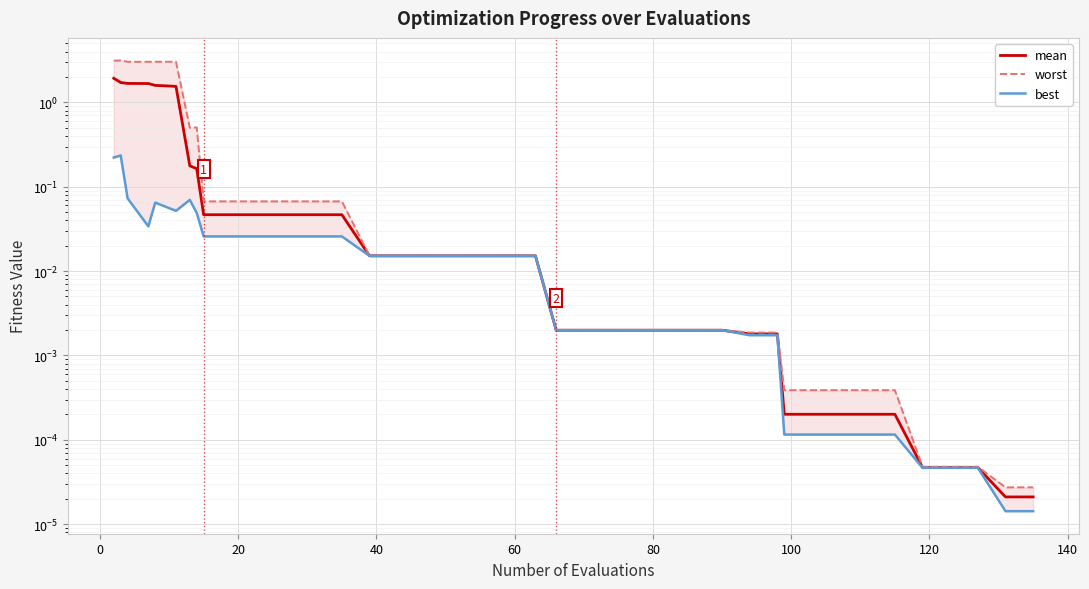

Which series has the widest spread of values?

worst